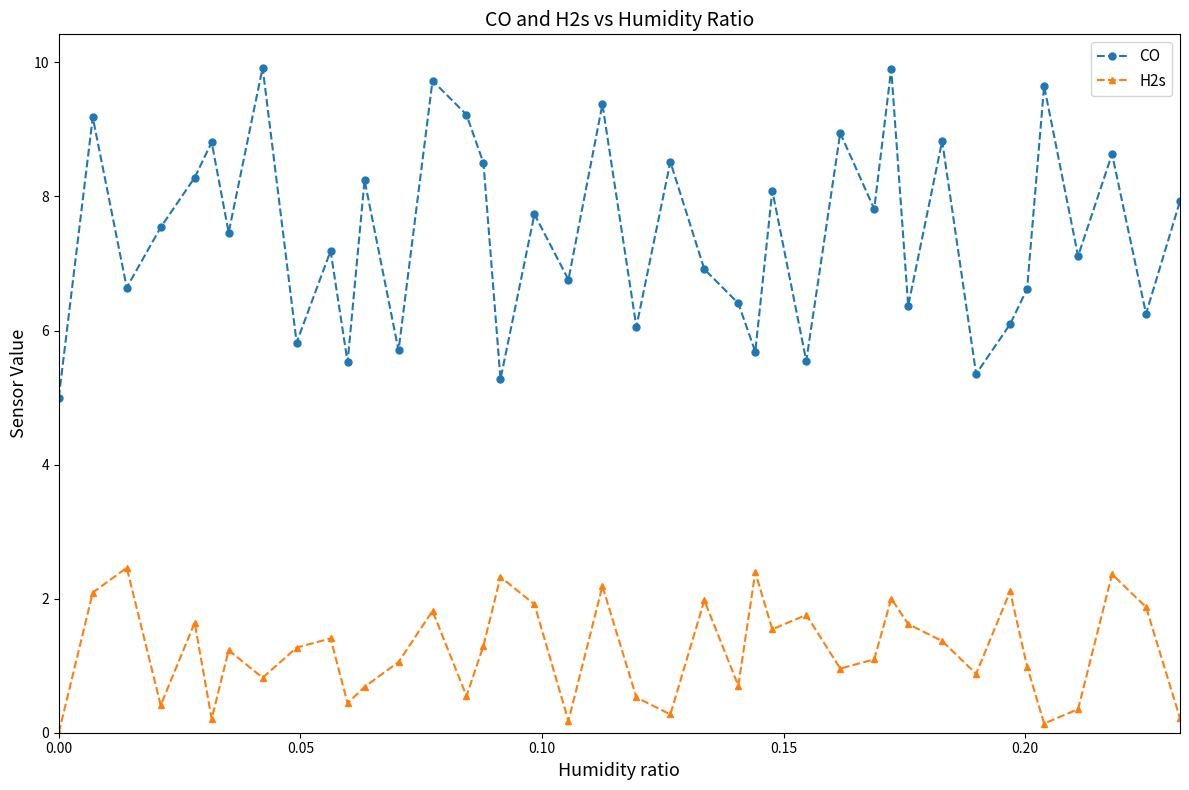

What is the value of the CO point at the 24th from the left?

6.4